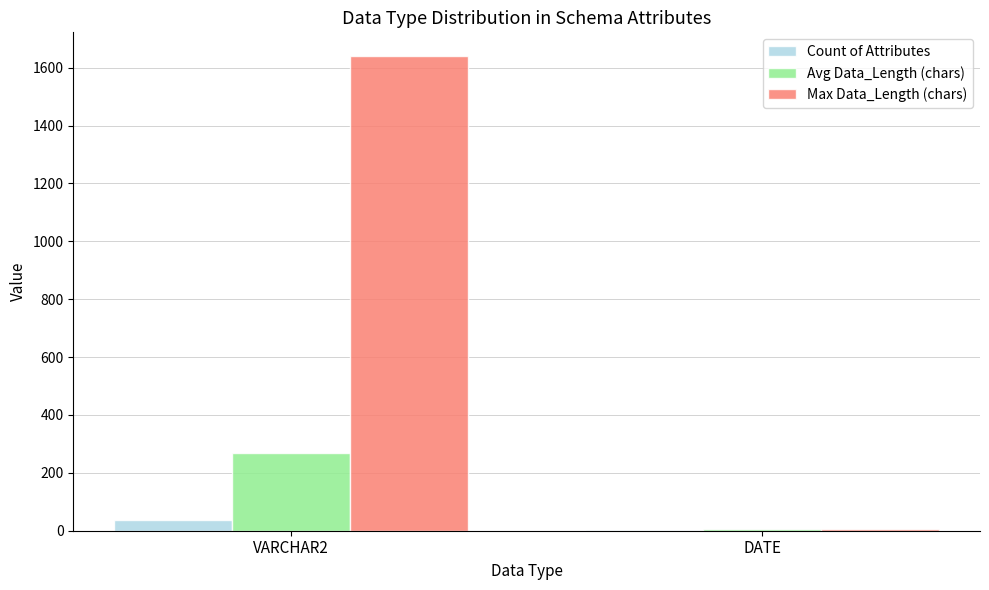

What value does the Count of Attributes series have at VARCHAR2?

37